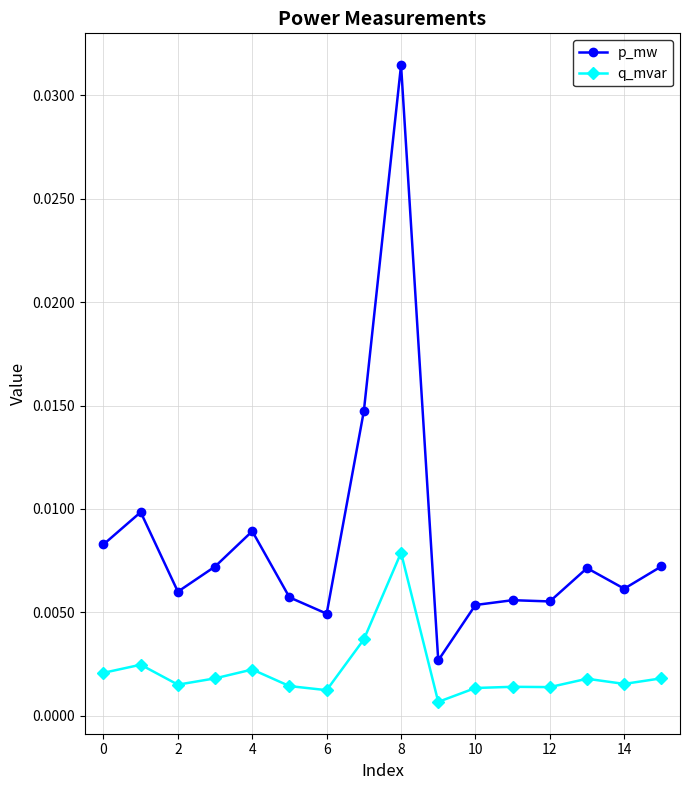

True or false: q_mvar and p_mw cross at least once.

False